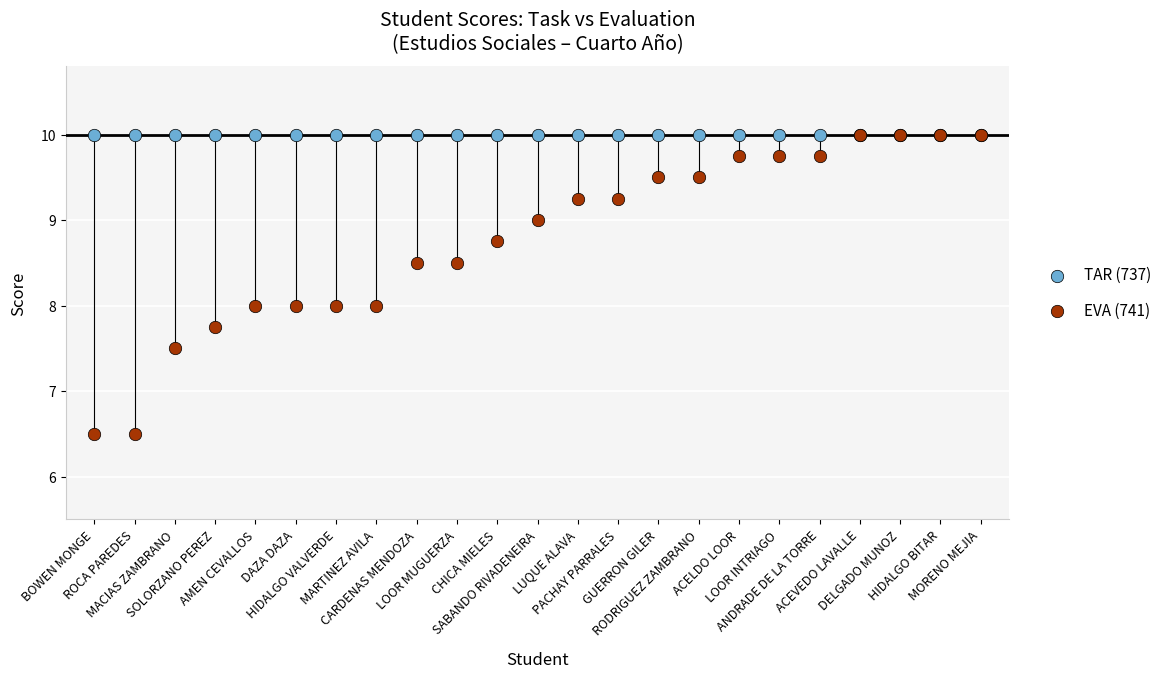

What are all the series names shown in the legend?

TAR (737), EVA (741)